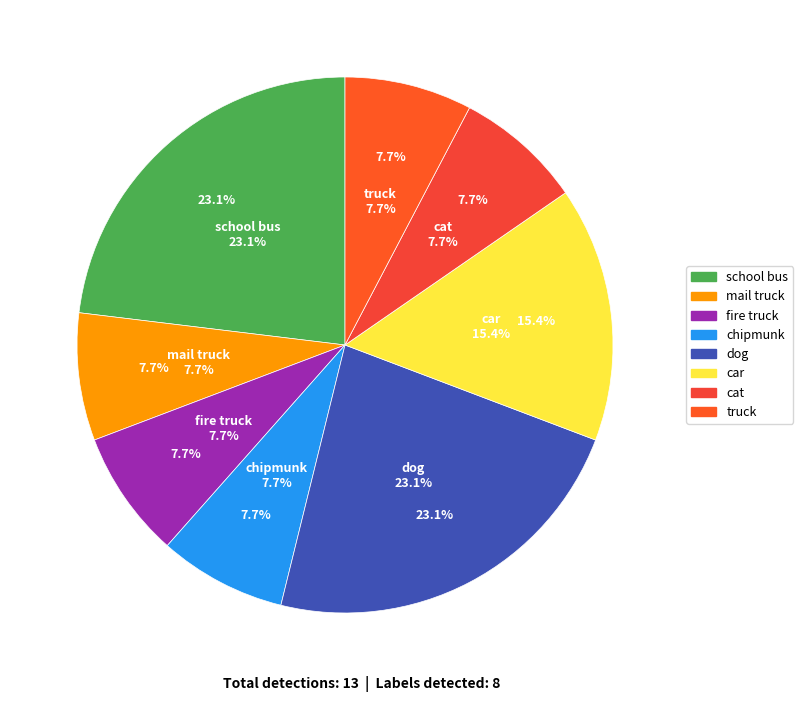

Rank the categories by value from highest to lowest.

school bus, dog, car, mail truck, fire truck, chipmunk, cat, truck